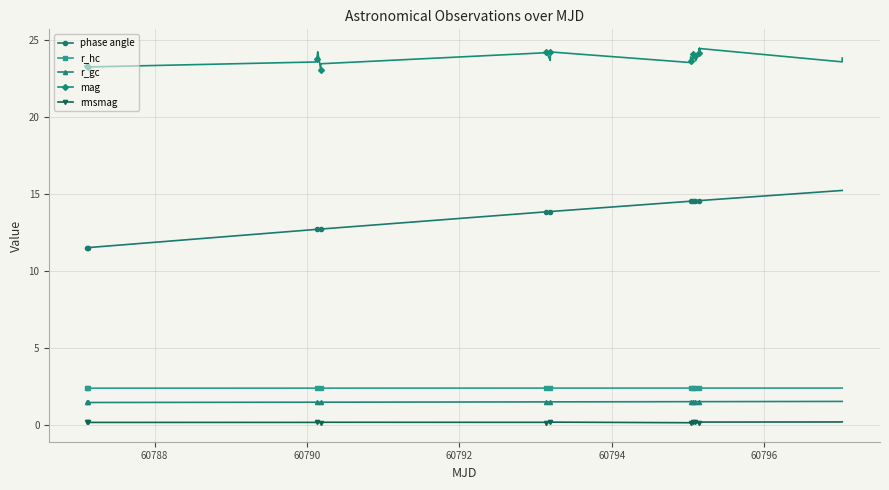

True or false: mag and rmsmag intersect in this chart.

False